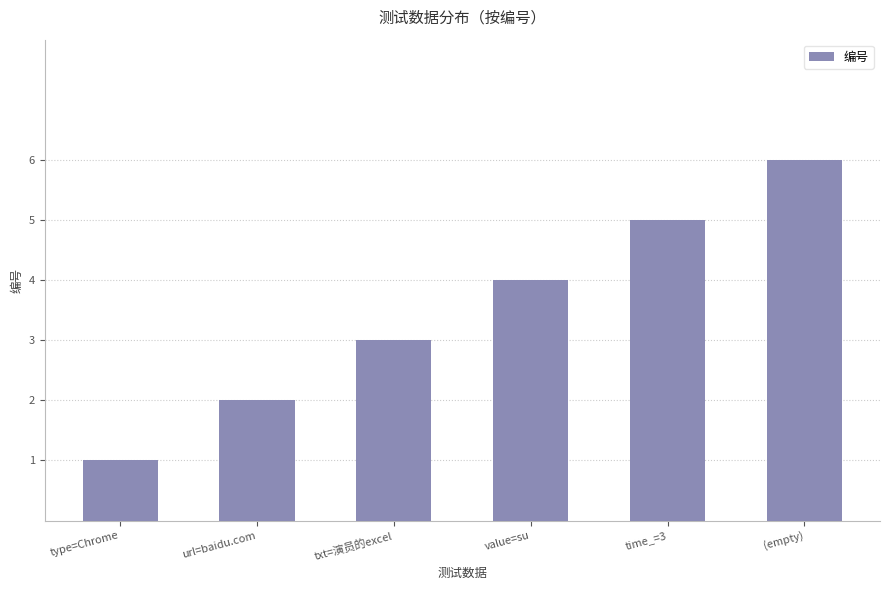

What is the label of the 5th bar from the right?

url=baidu.com